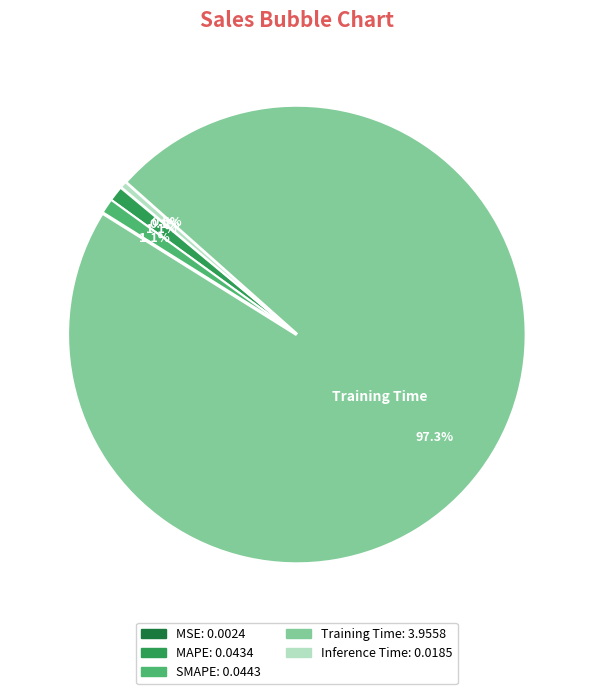

Does Inference Time account for over 50% of the chart?

No